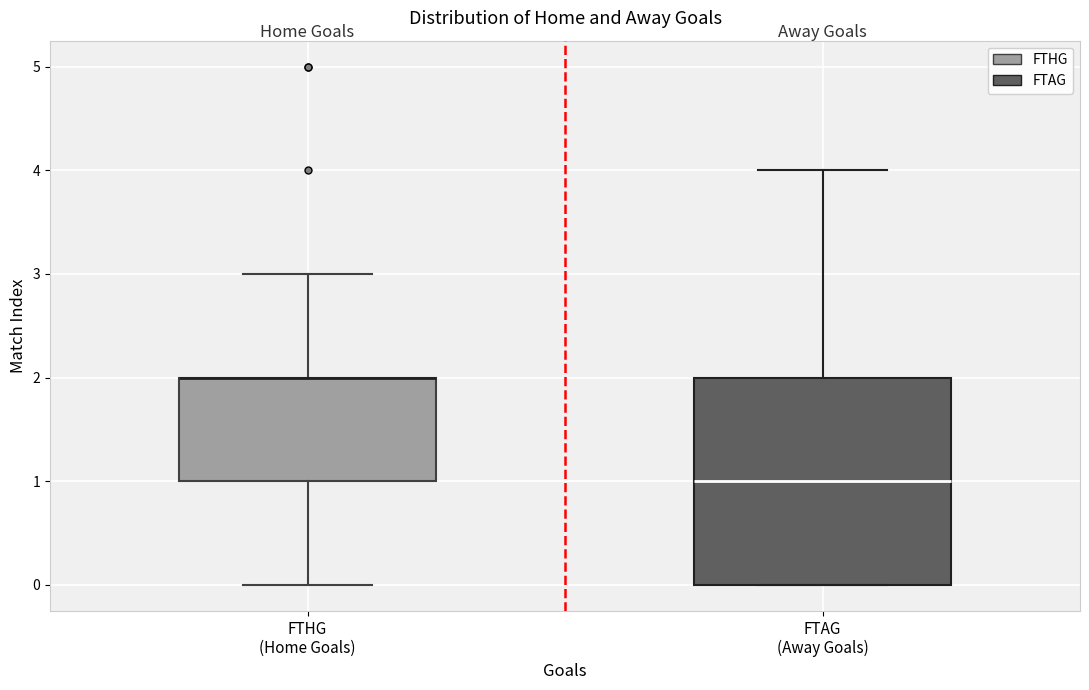

Where does the median line of the box for FTAG (Away Goals) sit on the y-axis? The values are not printed on the chart, so give them approximately, as read against the axis.

1